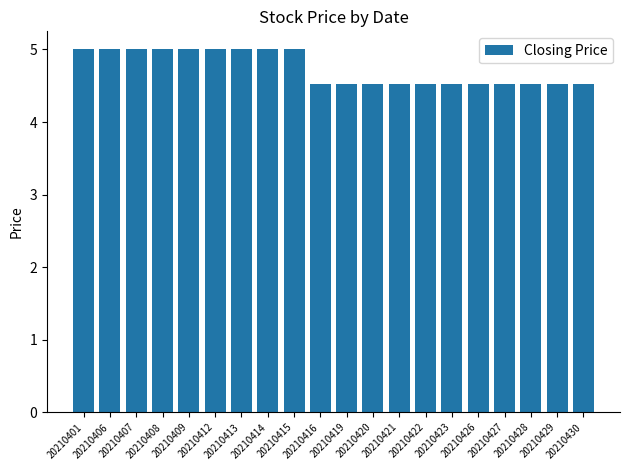

What is the minimum value shown in the chart?

4.5